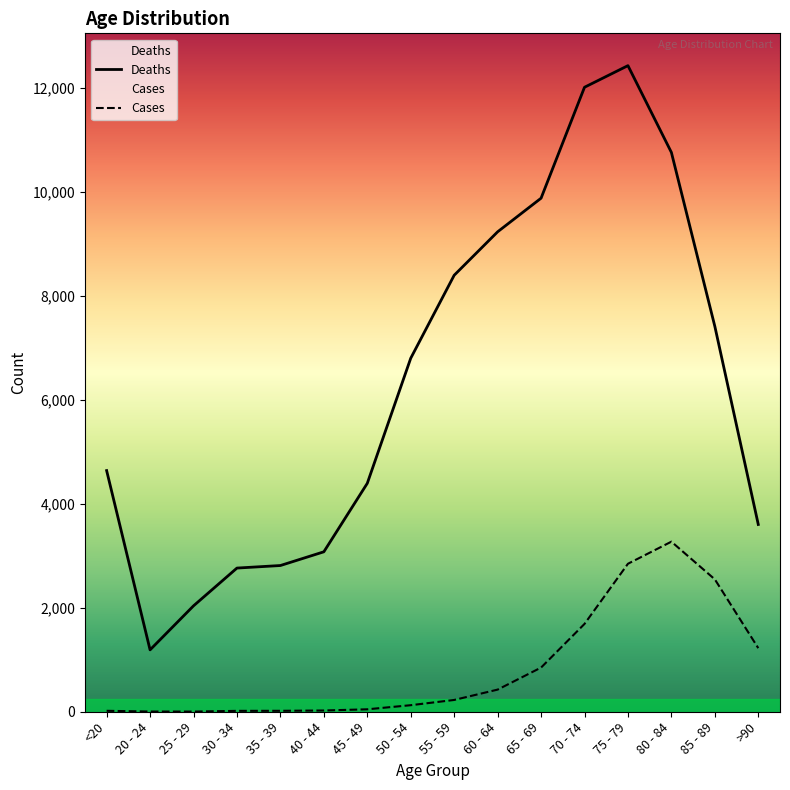

True or false: Cases and Deaths cross at least once.

False